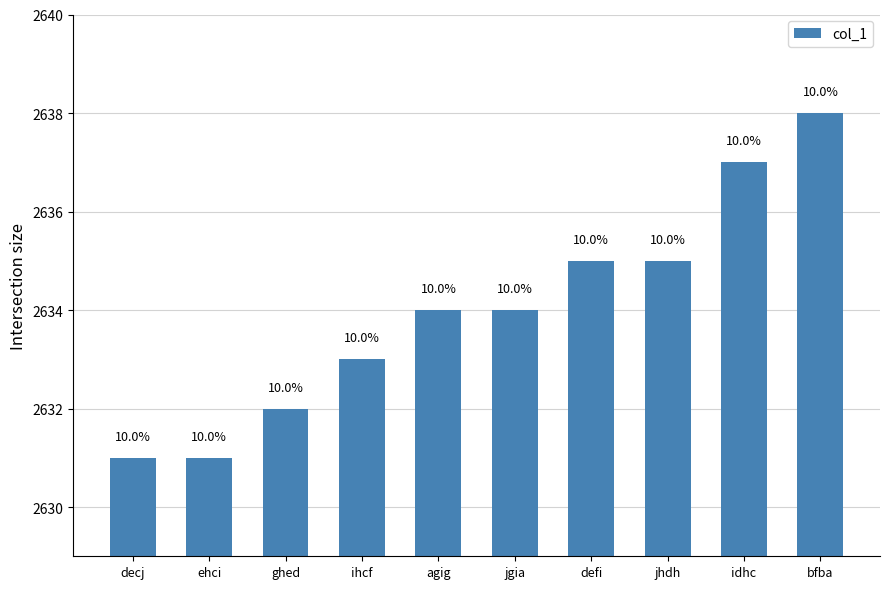

How many bars are there in total?

10